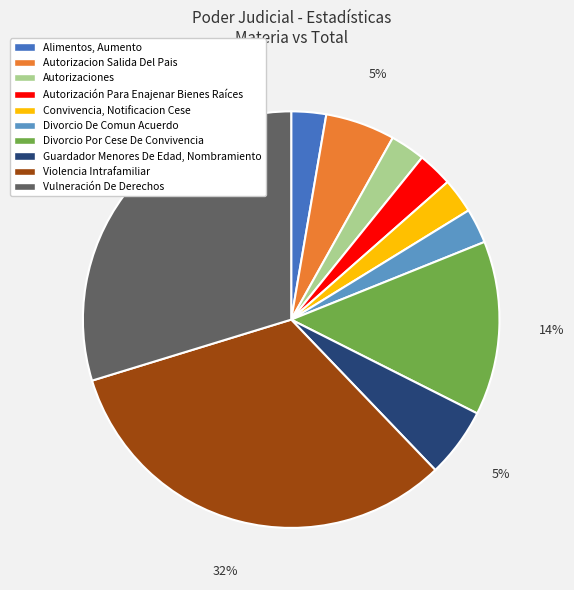

Which has a higher value, Violencia Intrafamiliar or Autorizaciones?

Violencia Intrafamiliar